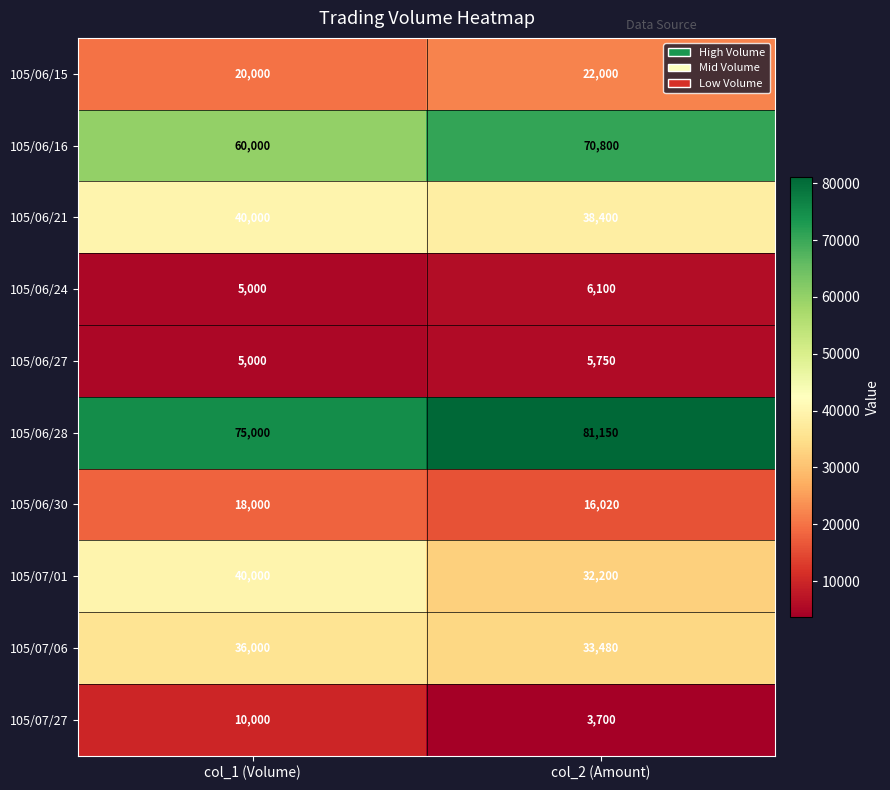

List the labels in order of 105/06/15 value, smallest first.

col_1 (Volume), col_2 (Amount)